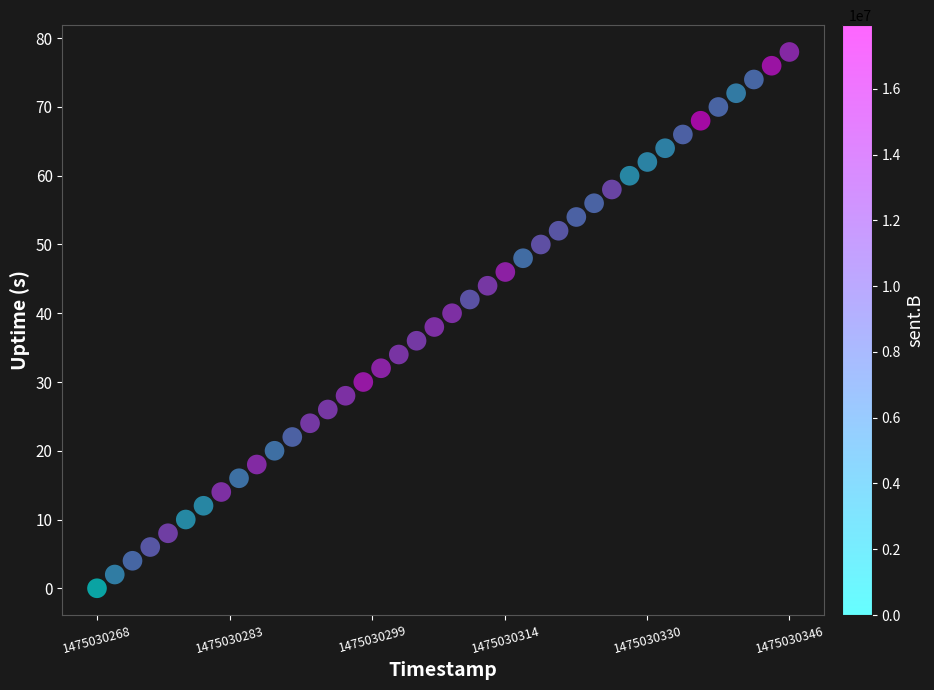

What is the range of Y values (max minus min)?

78